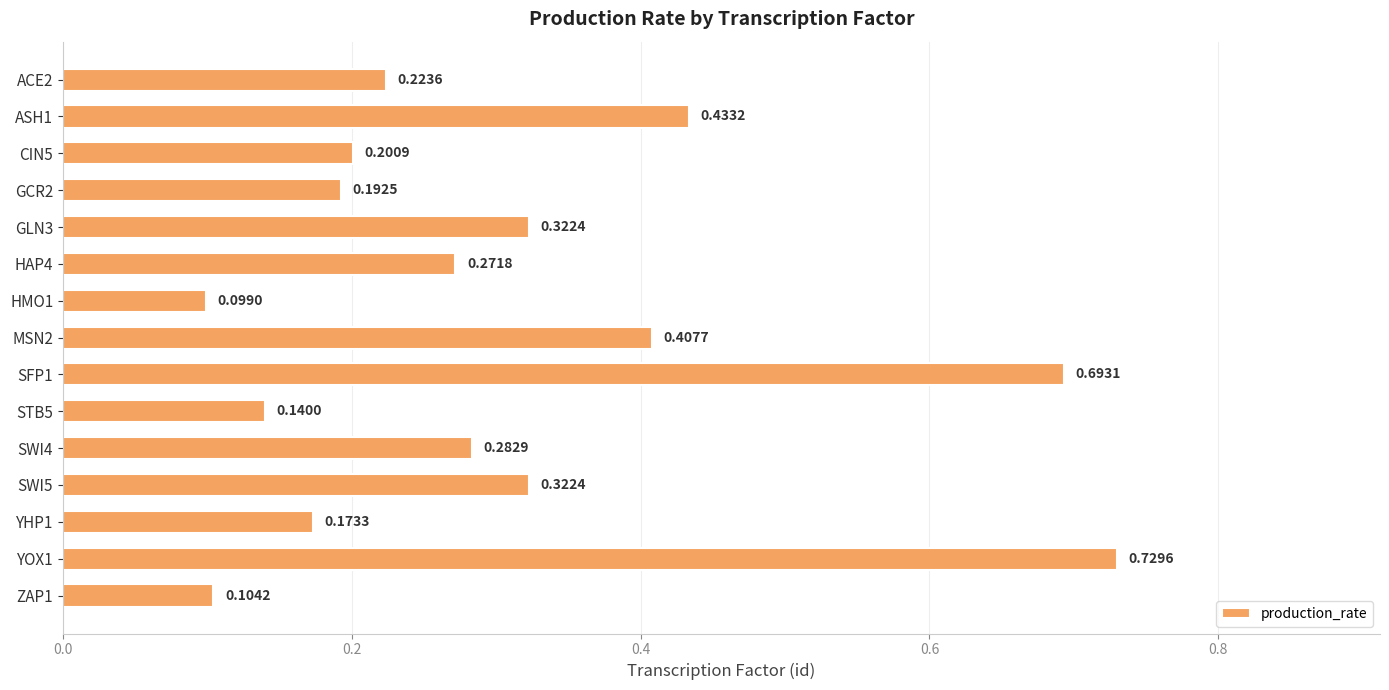

What is the sum of the values at HAP4 and SWI5?

0.6